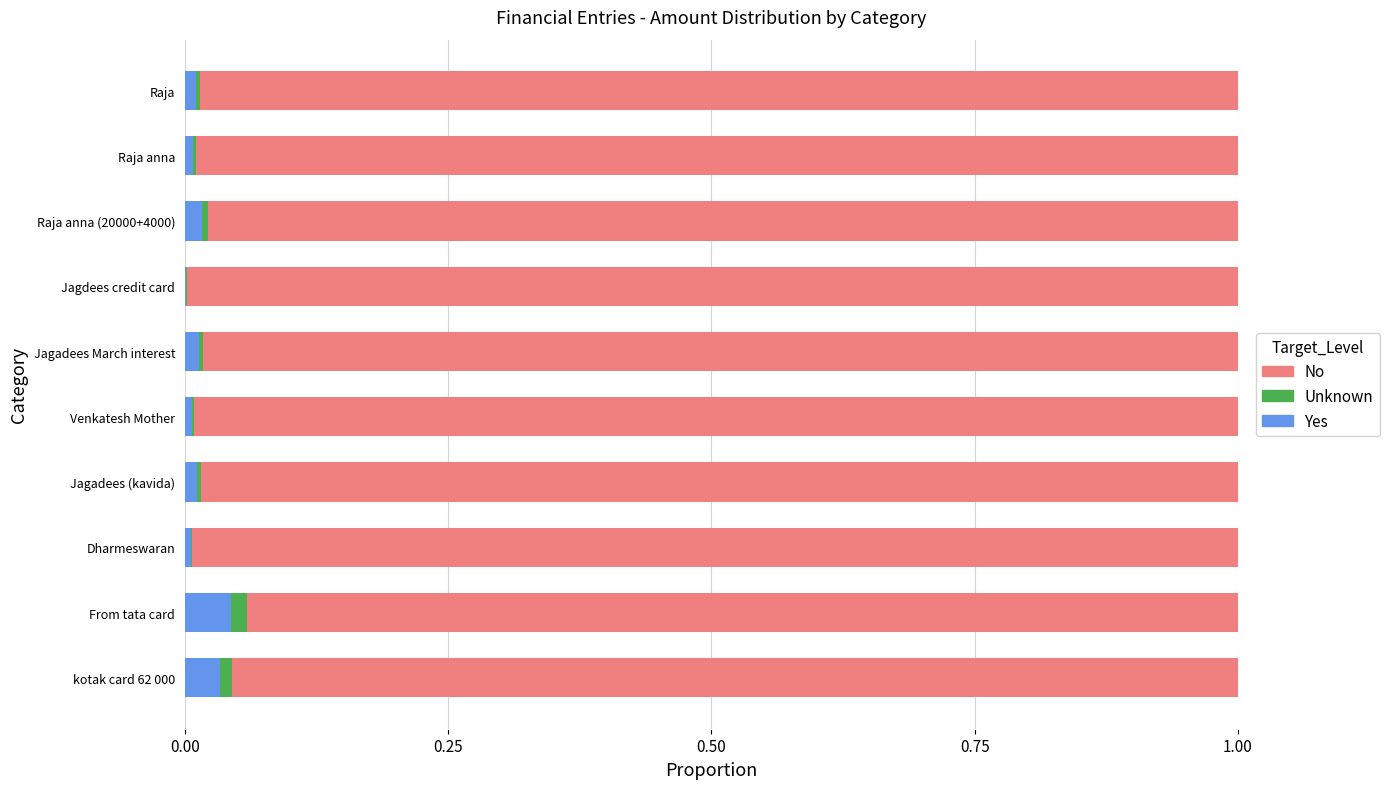

What are all the series names shown in the legend?

No, Unknown, Yes